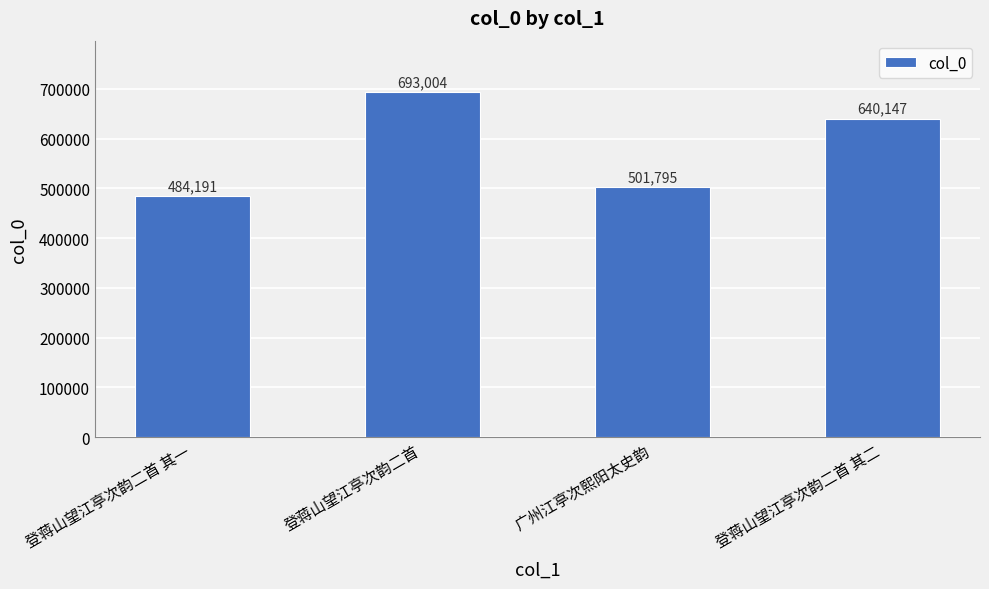

What is the change in value from 登蒋山望江亭次韵二首 其一 to 广州江亭次熙阳太史韵?

+17604